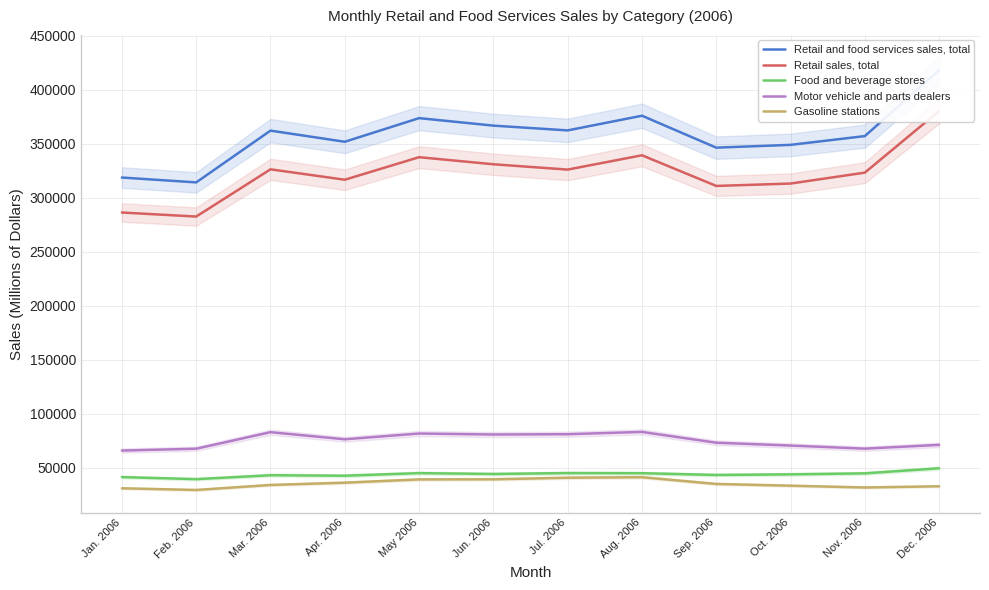

True or false: Food and beverage stores and Retail sales, total cross at least once.

False